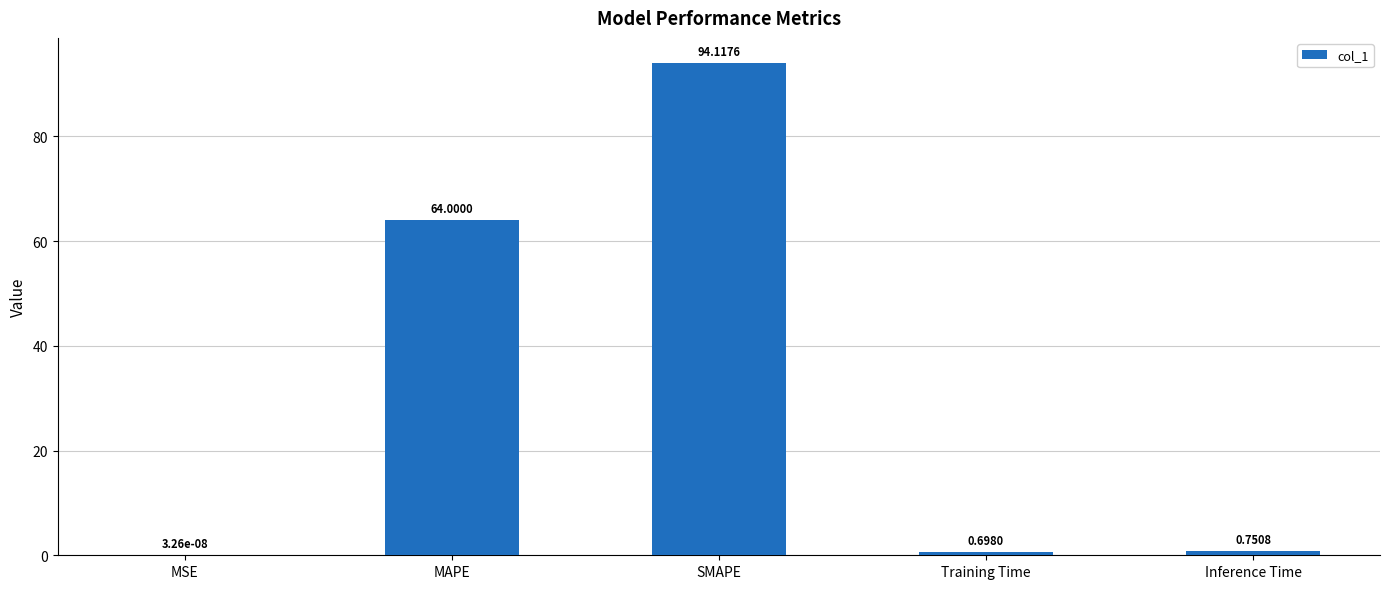

What is the average value?

31.9